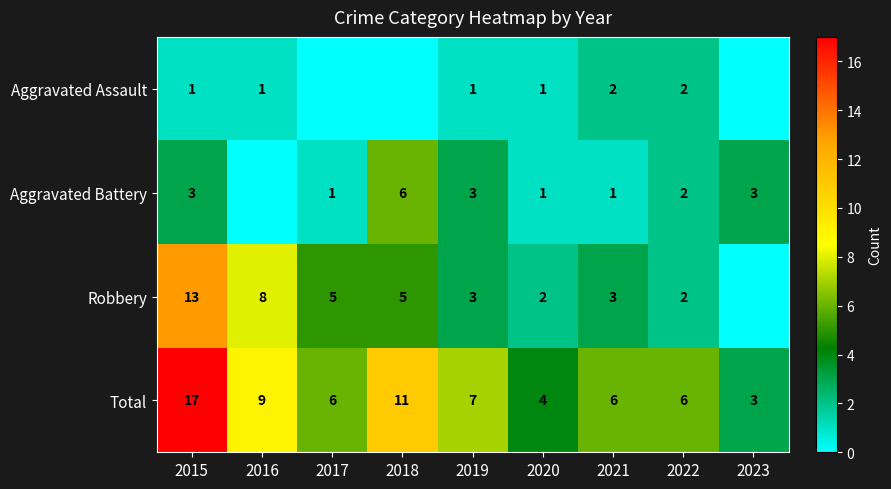

Is the value of Aggravated Battery at 2018 greater than the value of Total at 2016?

No